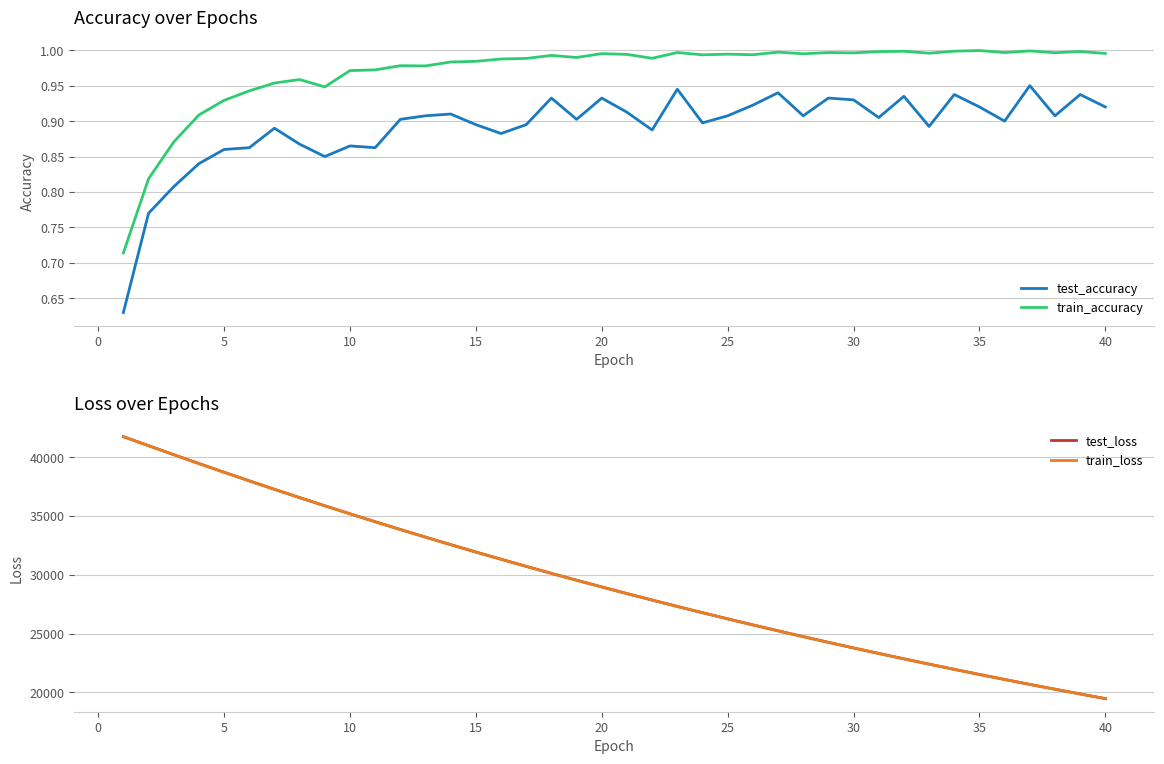

True or false: test_accuracy and train_accuracy cross at least once.

False